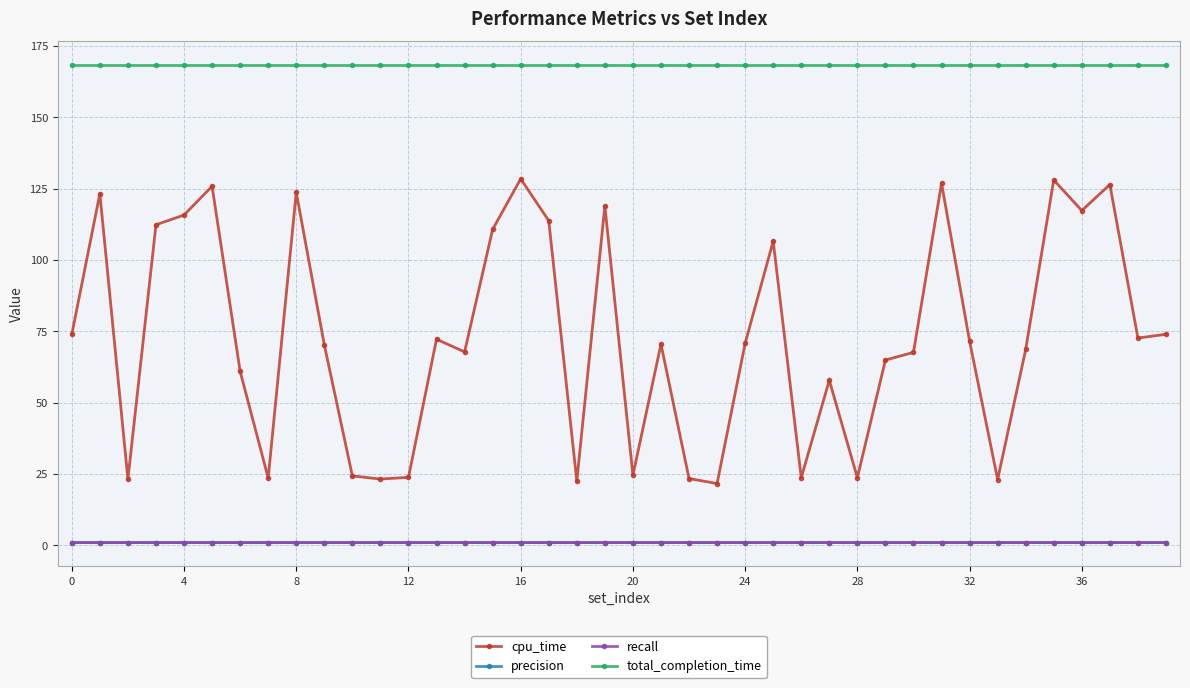

Does the chart have visible grid lines?

Yes